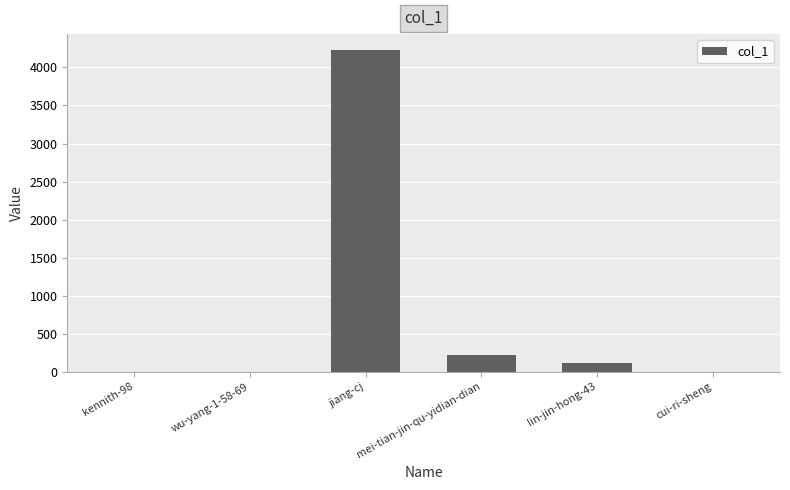

Is it true that the value at kennith-98 is 2053?

False